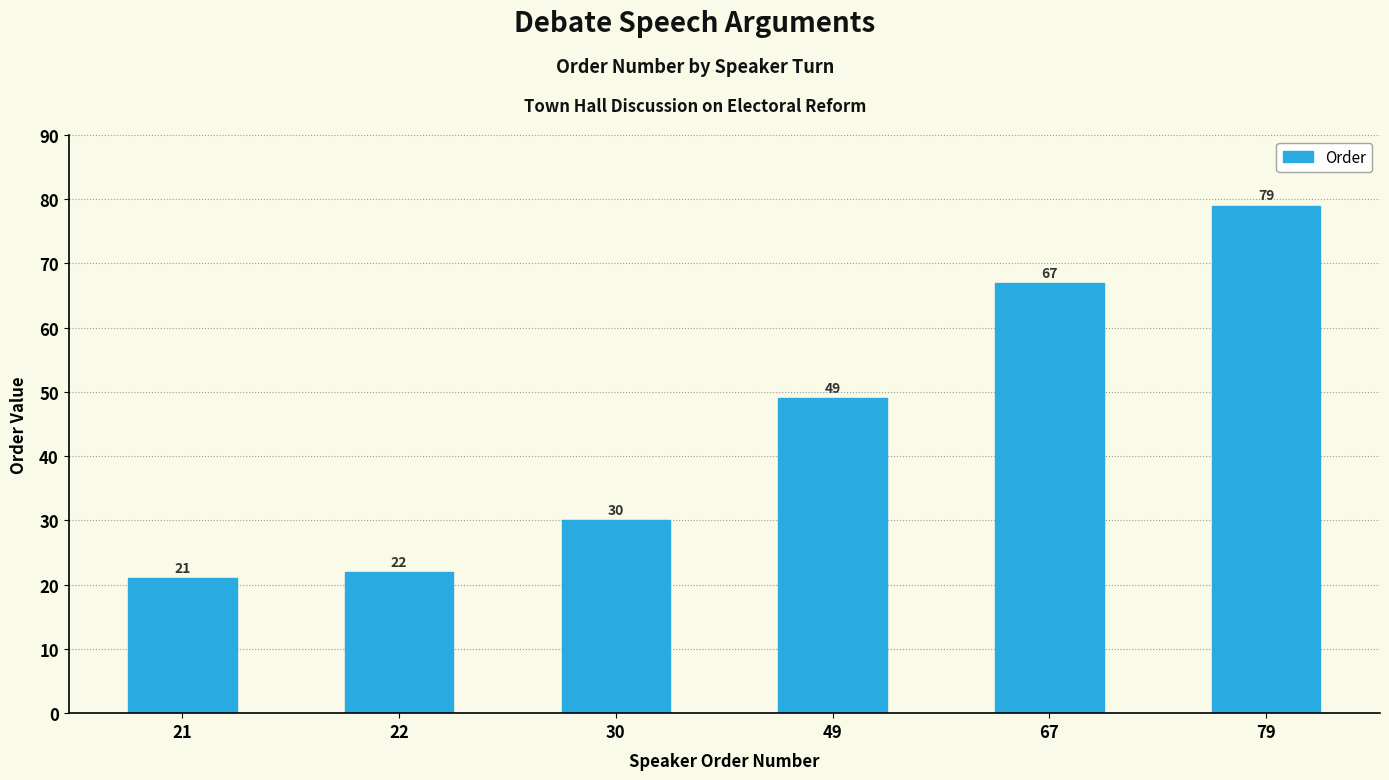

Reading left to right, extract all data points from this chart.

21=21	22=22	30=30	49=49	67=67	79=79